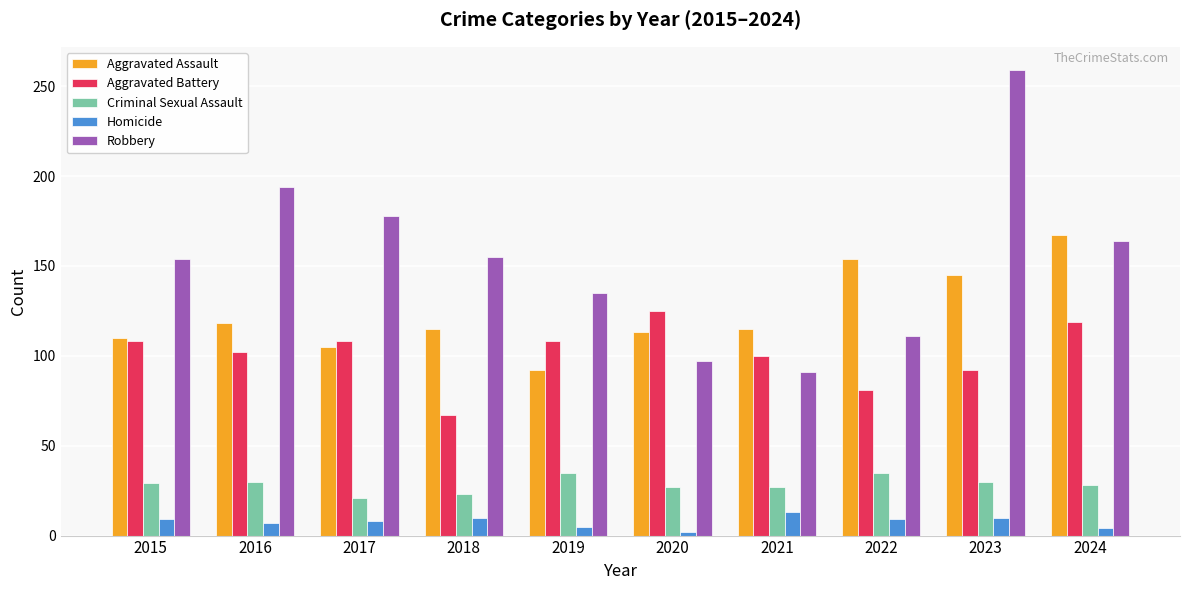

What is the total value across all series at 2018?

370